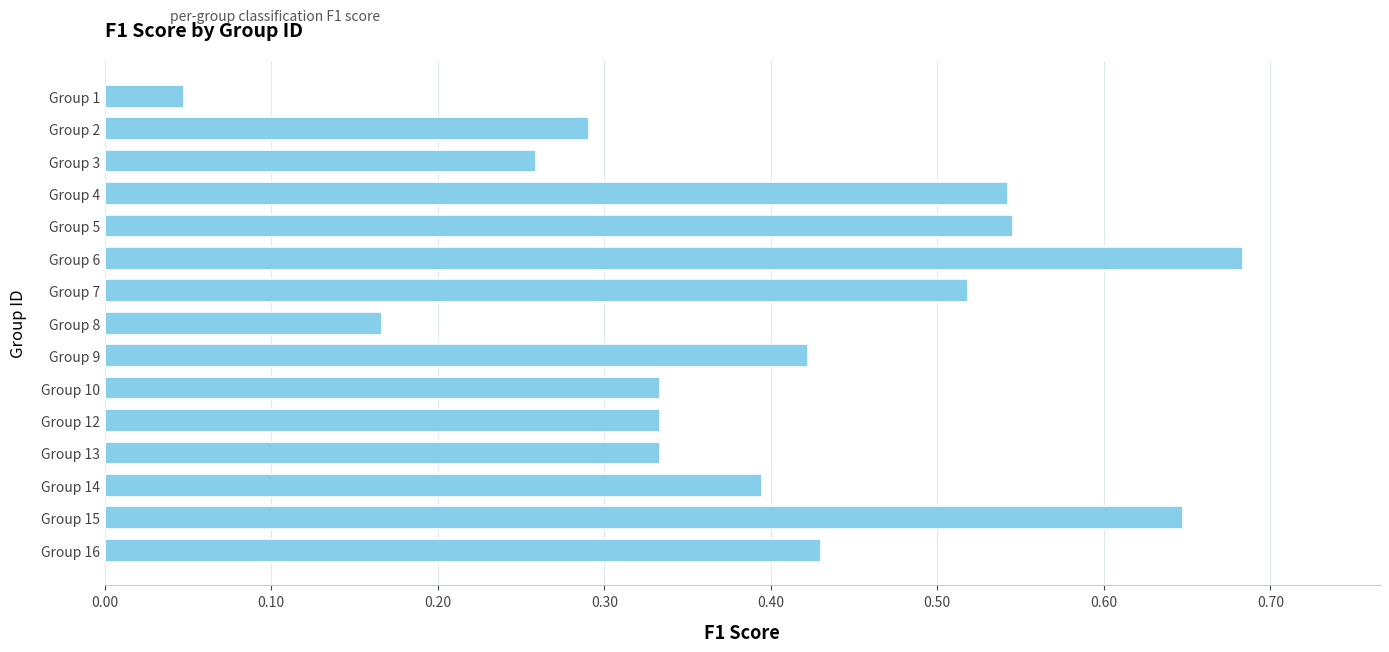

What is the sum of the values at Group 6 and Group 7?

1.2